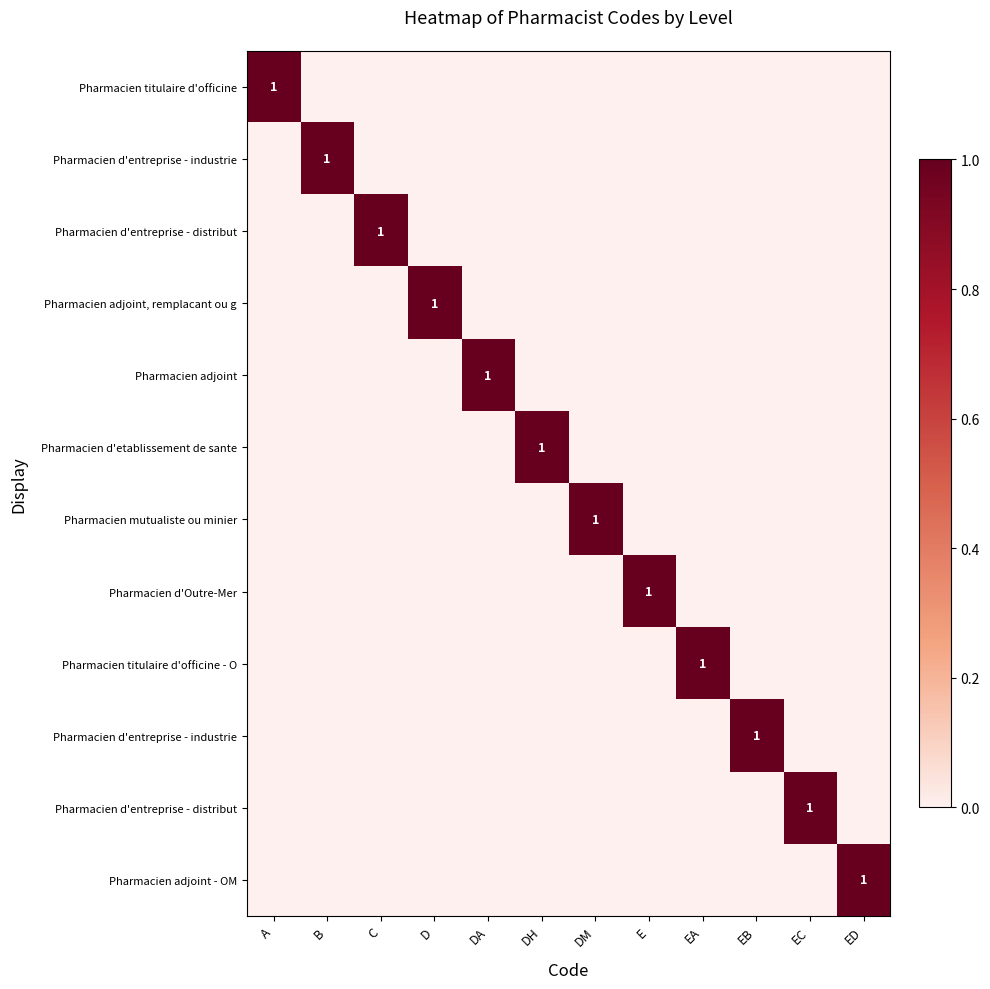

At how many categories does at least one series exceed 0?

12